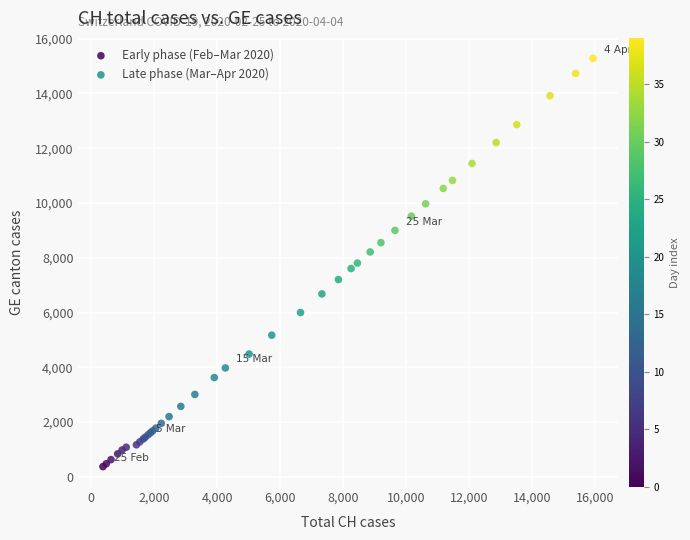

Which series contains the lowest Y value?

Early phase (Feb–Mar 2020)